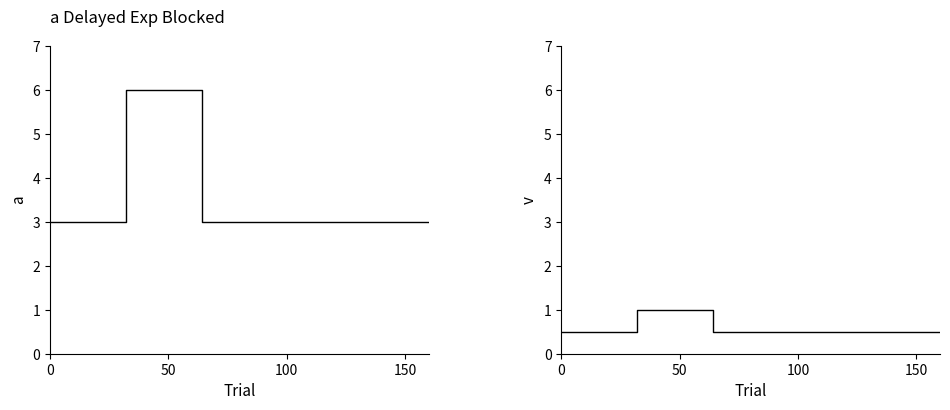

Rank the series by their average value, from lowest to highest.

Inbound, Outbound